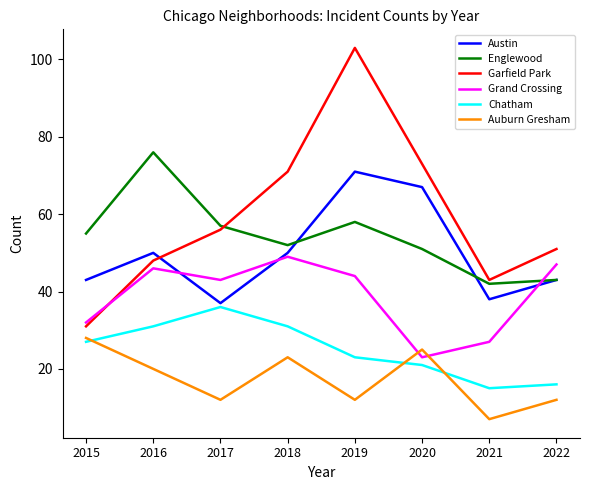

At how many categories does at least one series exceed 101?

1